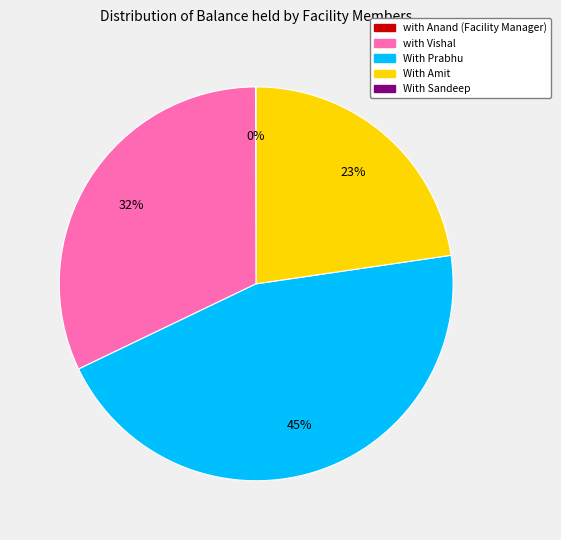

To the nearest percent, what is the average slice percentage?

25%